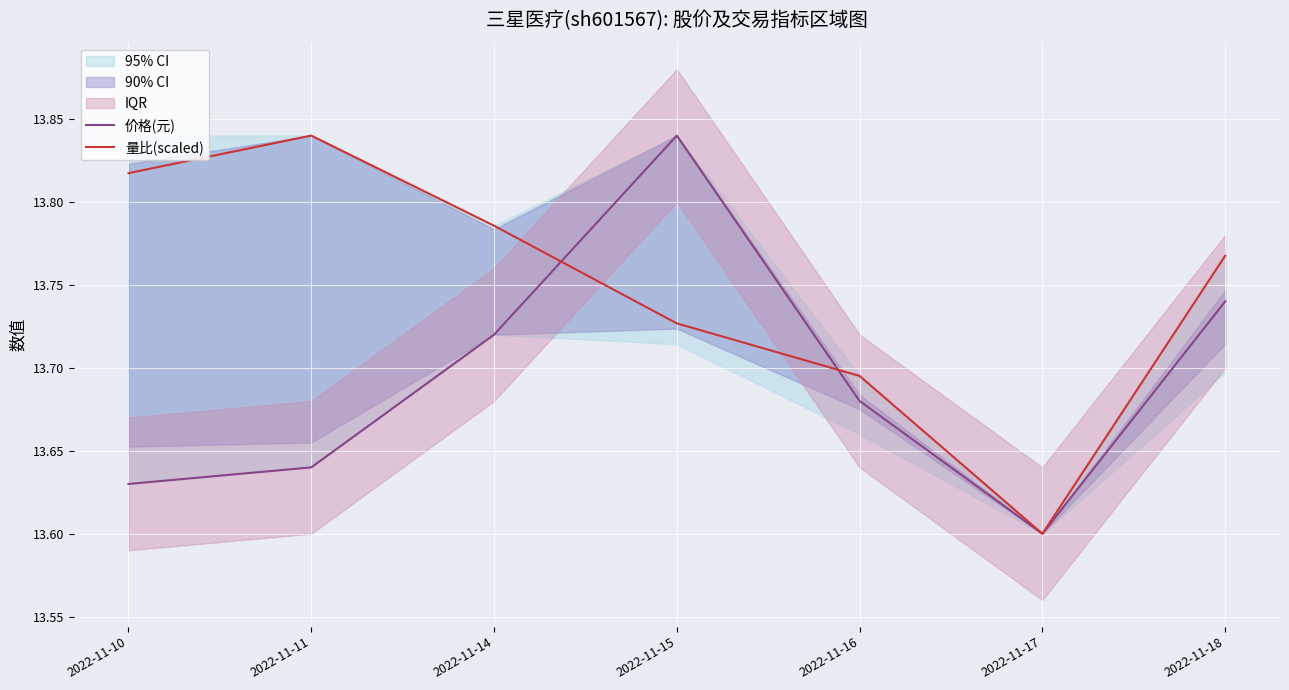

Rank the categories by 价格(元) value from lowest to highest.

2022-11-17, 2022-11-10, 2022-11-11, 2022-11-16, 2022-11-14, 2022-11-18, 2022-11-15